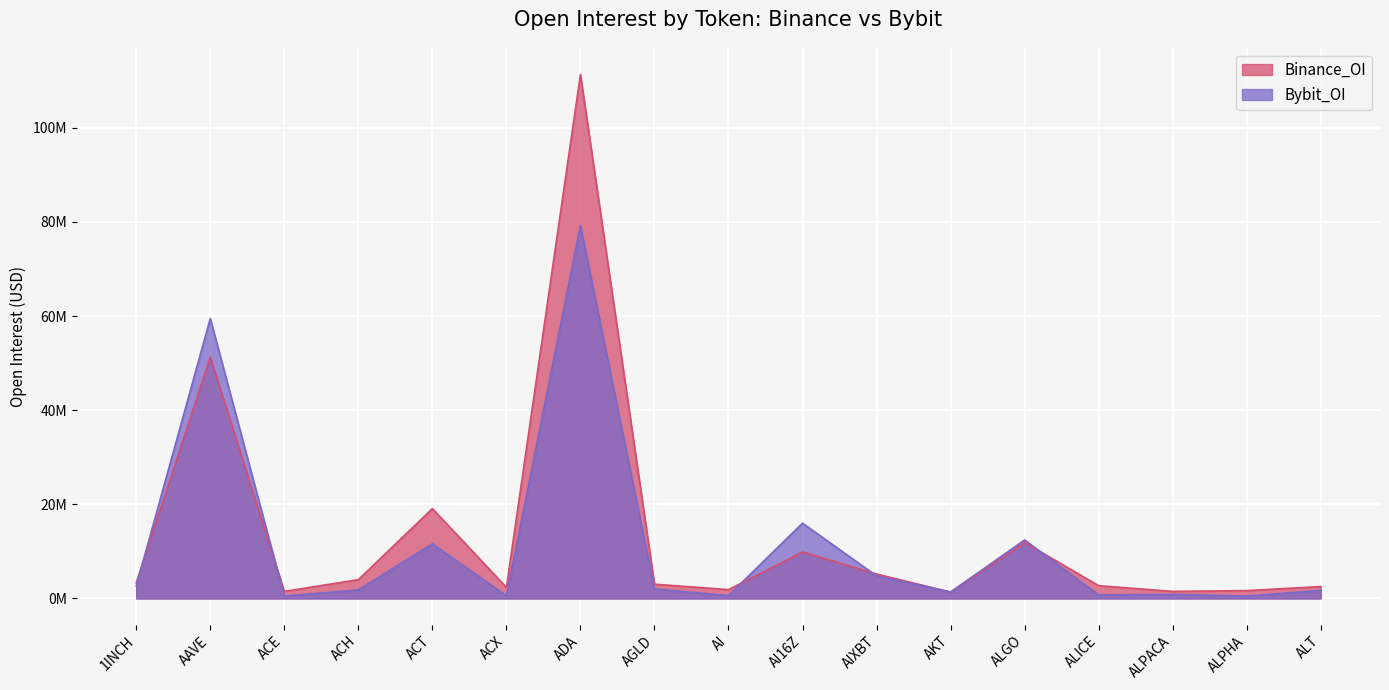

How many series are shown in this chart?

2